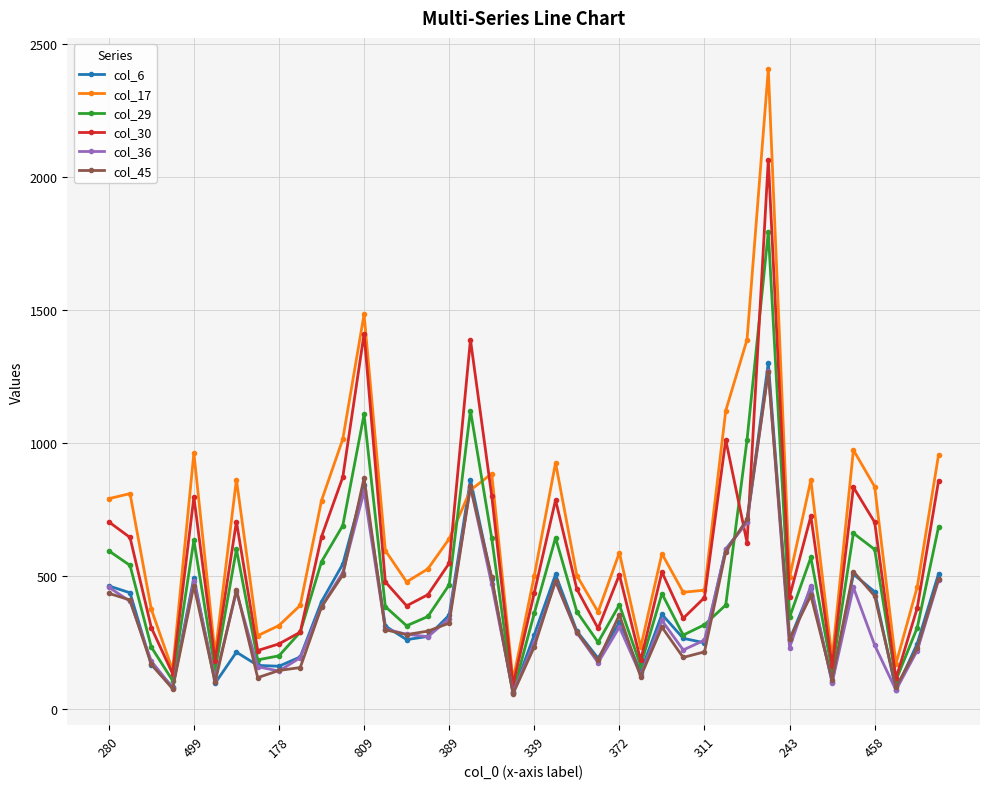

Which series has the largest range (max minus min)?

col_17